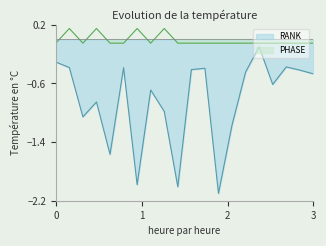

Reading left to right, list all the values displayed in this chart.

RANK: -0.3	-0.4	-1.1	-0.9	-1.6	-0.4	-2.0	-0.7	-1.0	-2.0	-0.4	-0.4	-2.1	-1.2	-0.4	-0.1	-0.6	-0.4	-0.4	-0.5
PHASE: -0.1	0.2	-0.1	0.2	-0.1	-0.1	0.2	-0.1	0.2	-0.1	-0.1	-0.1	-0.1	-0.1	-0.1	-0.1	-0.1	-0.1	-0.1	-0.1